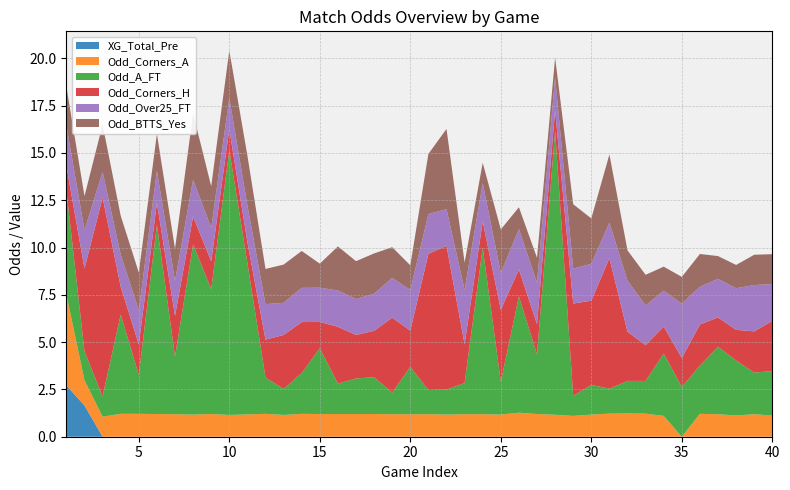

What is the highest value of the XG_Total_Pre series?

2.7